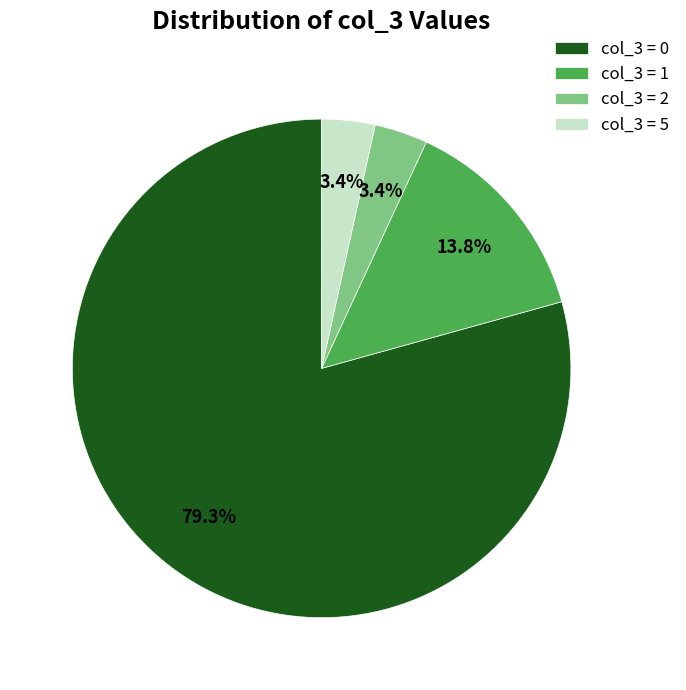

How many slices are in this pie chart?

4